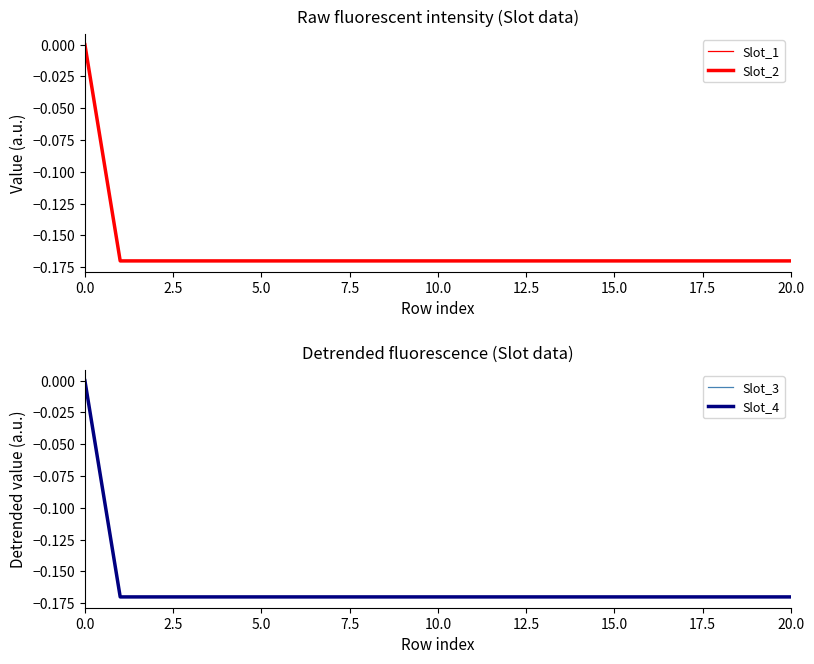

True or false: Slot_3 has a value of -0.2 at 16.

True